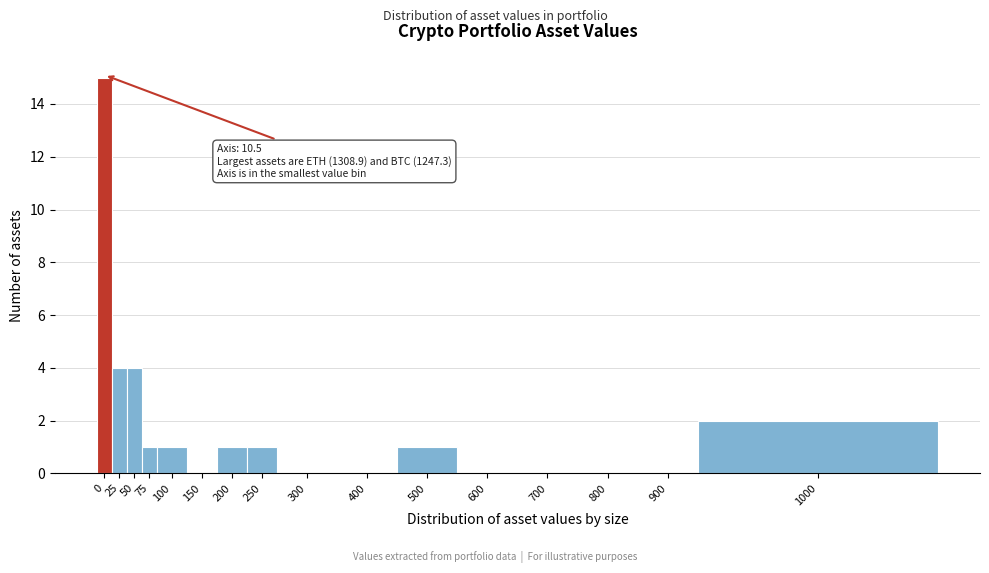

Reading right to left, list all the values displayed in this chart.

1000=2	900=0	800=0	700=0	600=0	500=1	400=0	300=0	250=1	200=1	150=0	100=1	75=1	50=4	25=4	0=15